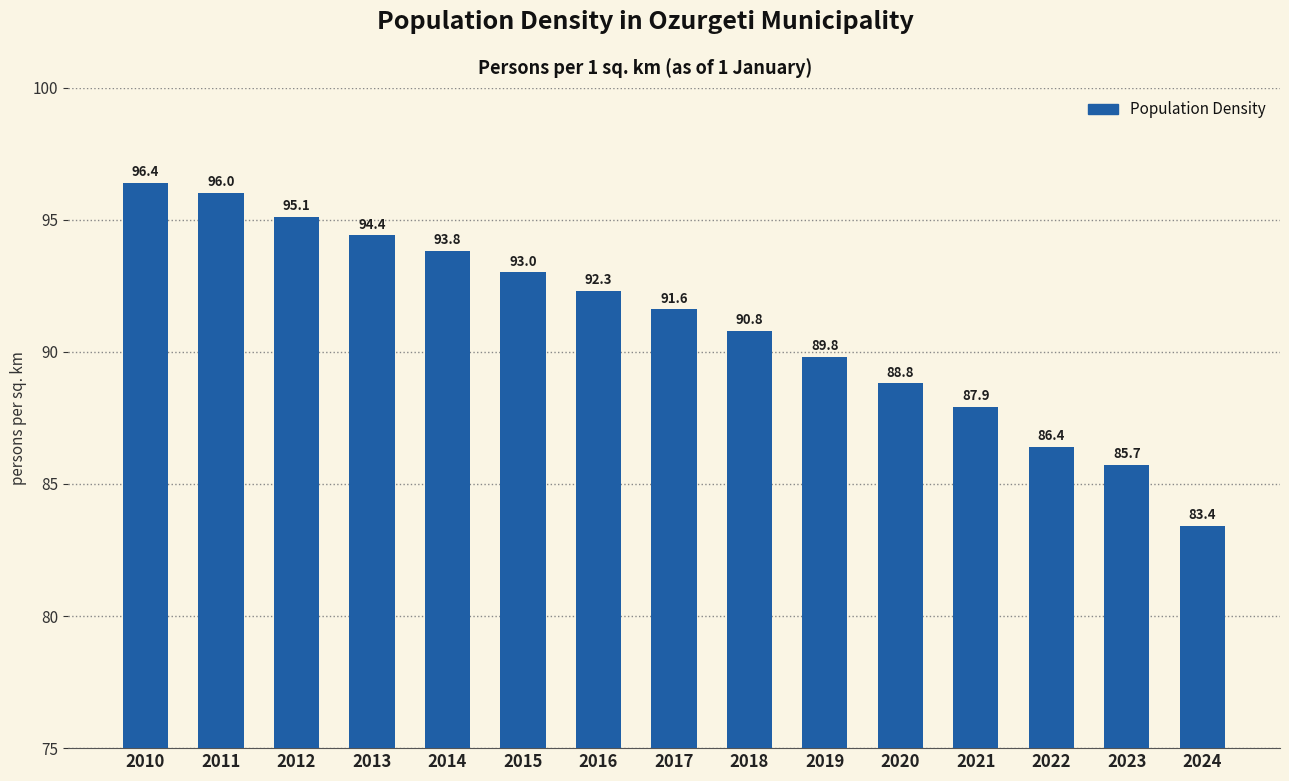

Reading left to right, extract all data points from this chart.

96.4	96.0	95.1	94.4	93.8	93.0	92.3	91.6	90.8	89.8	88.8	87.9	86.4	85.7	83.4